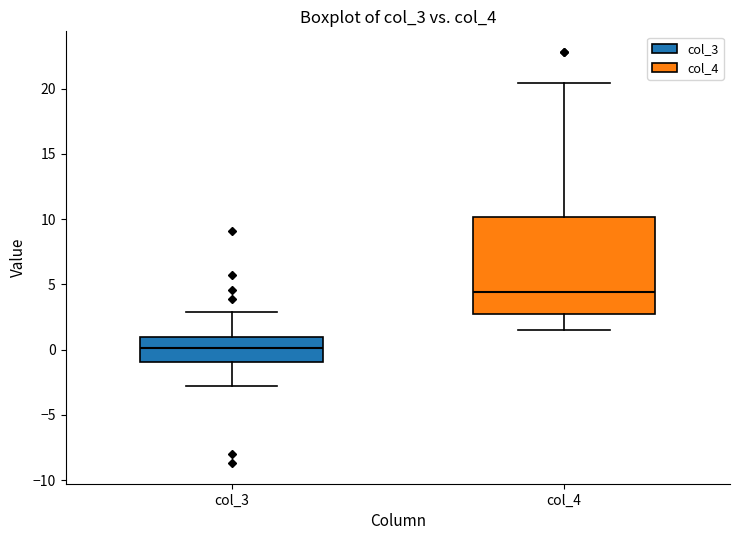

Which box's median line is the highest?

col_4